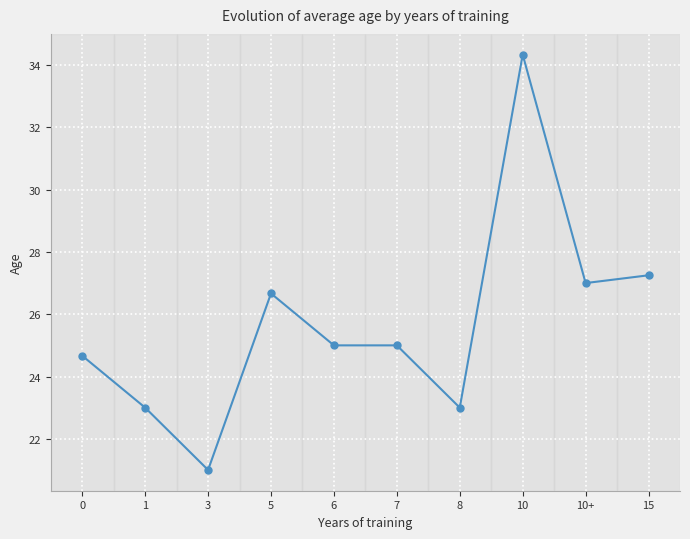

What is the difference between the maximum and minimum values?

13.3